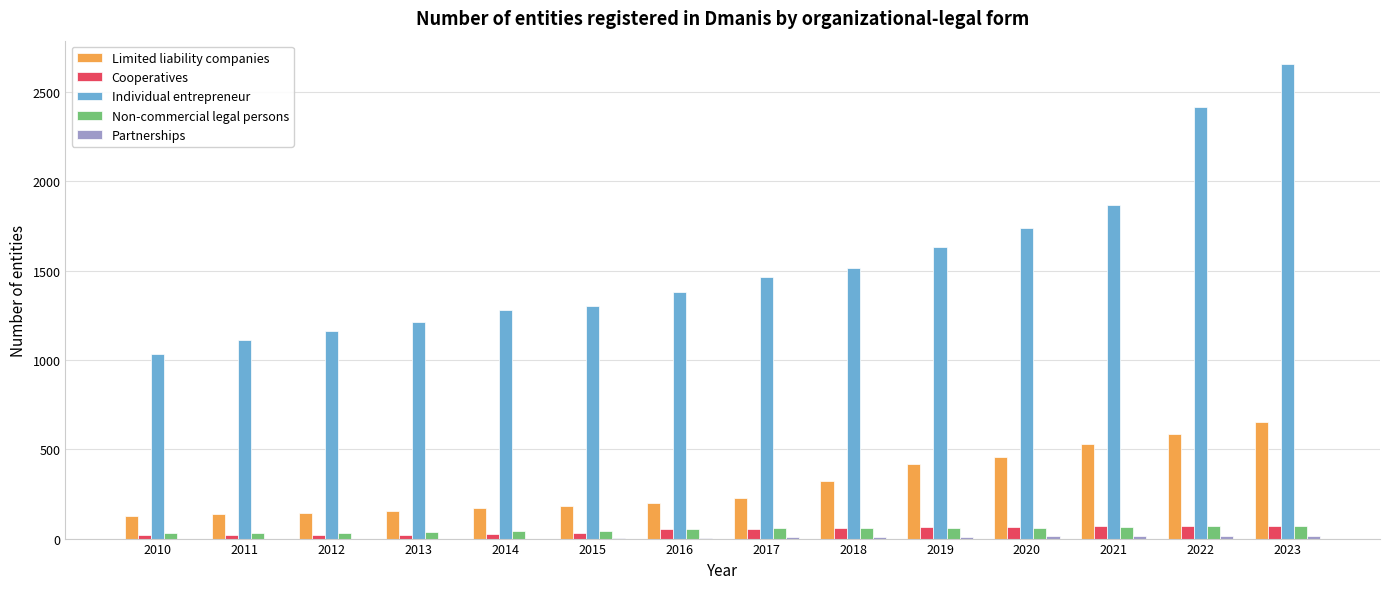

Which series changed the most between 2017 and 2020?

Individual entrepreneur